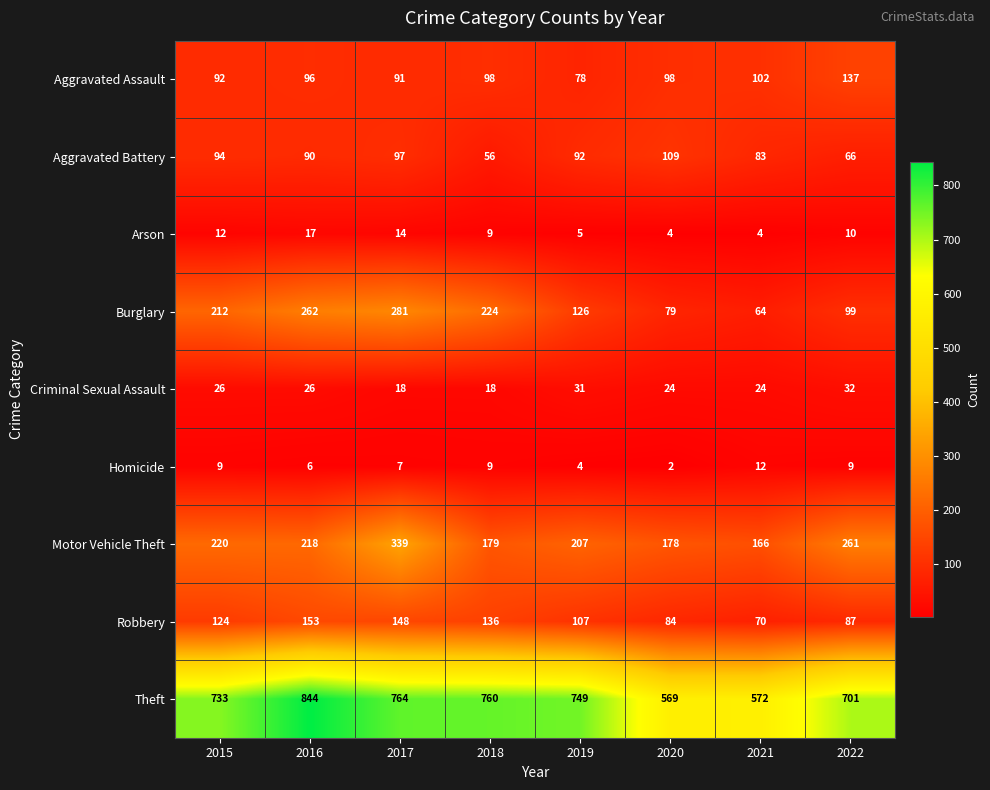

Between 2015 and 2021, which series saw the biggest shift?

Theft